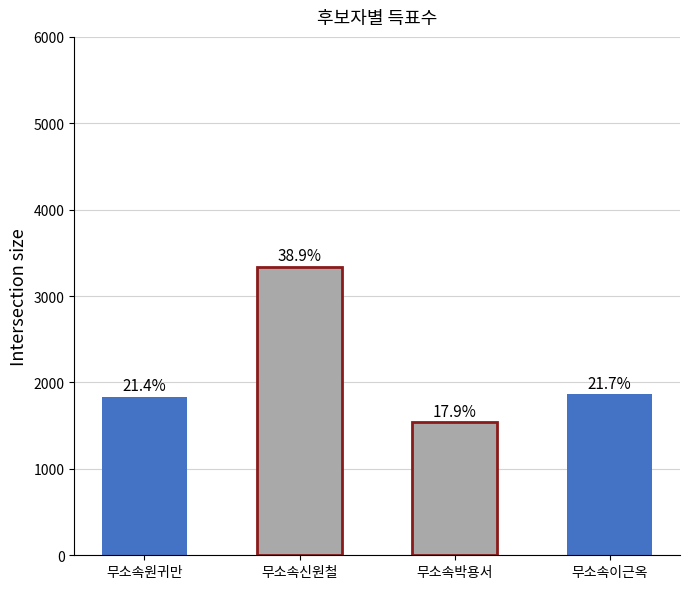

The value at 무소속박용서 is 830. True or false?

False